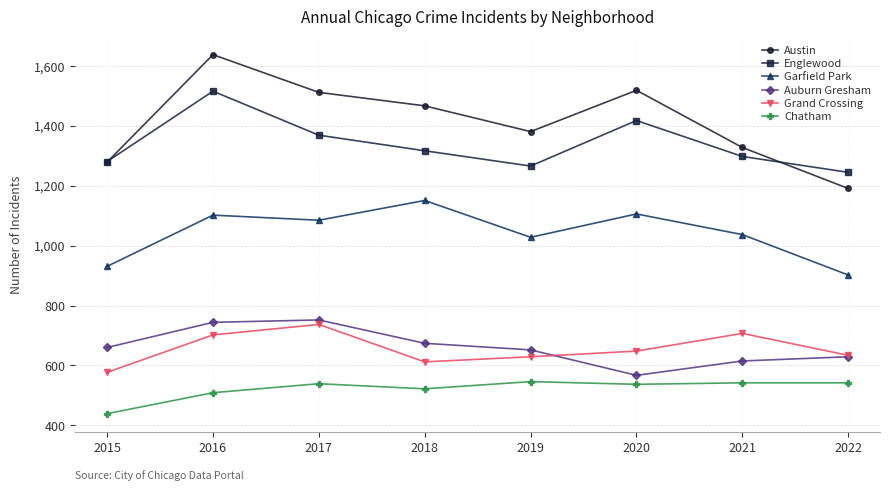

Which series changed the most between 2017 and 2020?

Auburn Gresham